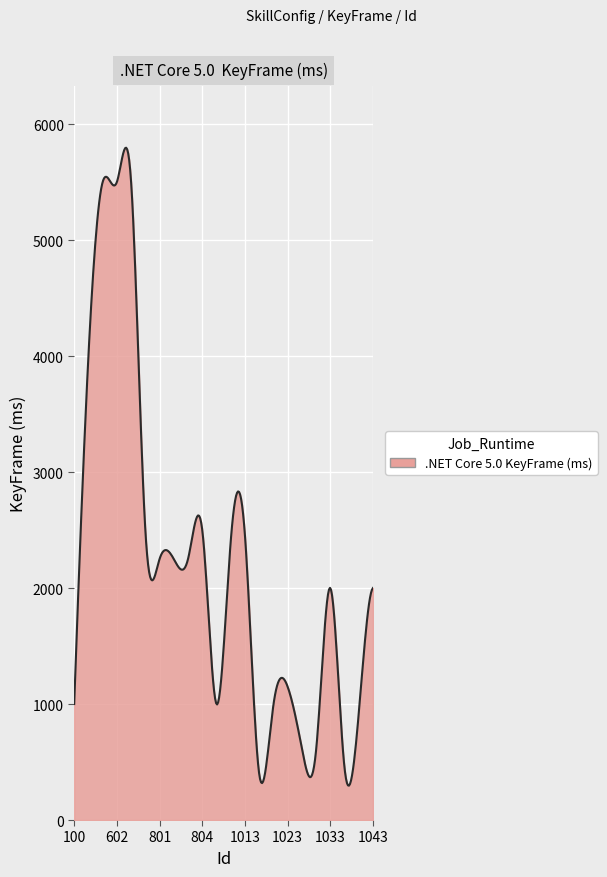

What is the smallest value displayed?

296.5